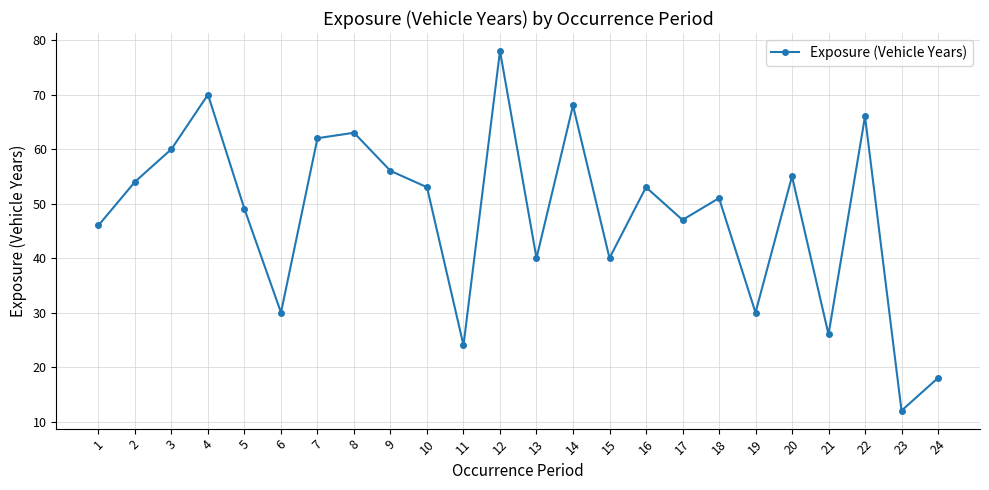

Where is the first local minimum?

6